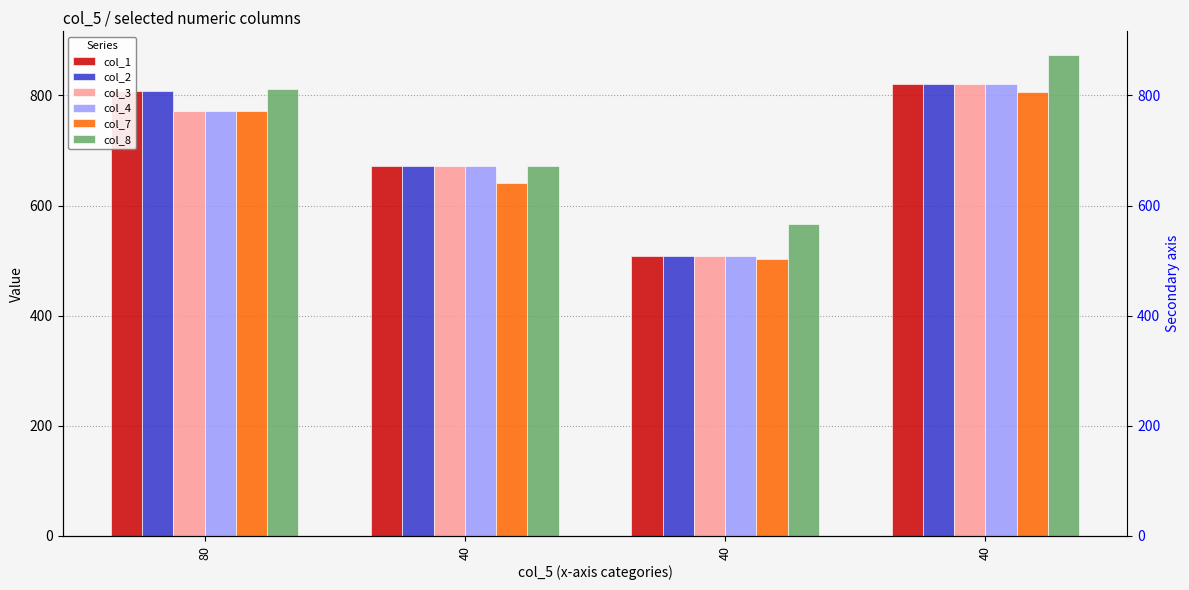

At how many categories does at least one series exceed 556?

4